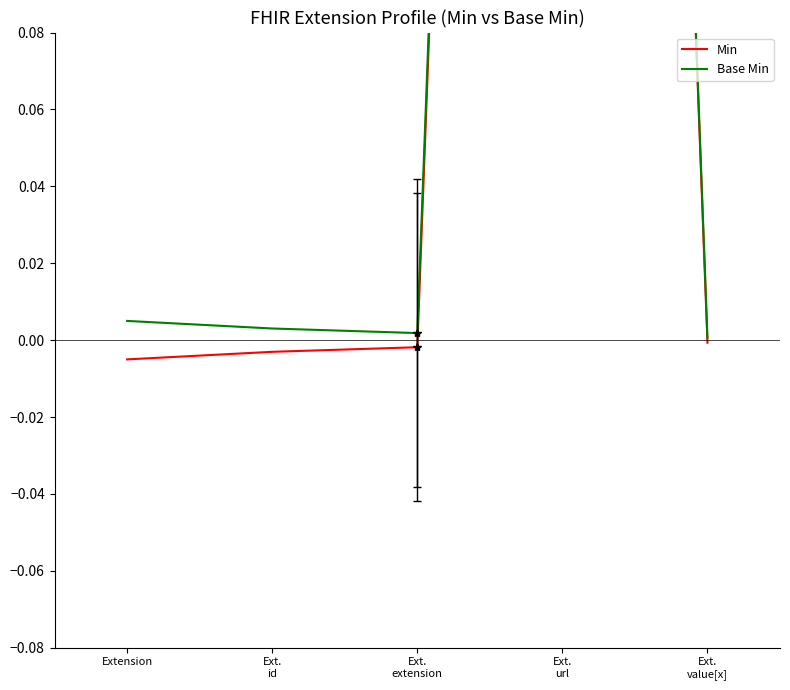

Reading left to right, list all the values displayed in this chart.

Min: -0.0	-0.0	-0.0	1.0	-0.0
Base Min: 0.0	0.0	0.0	1.0	0.0